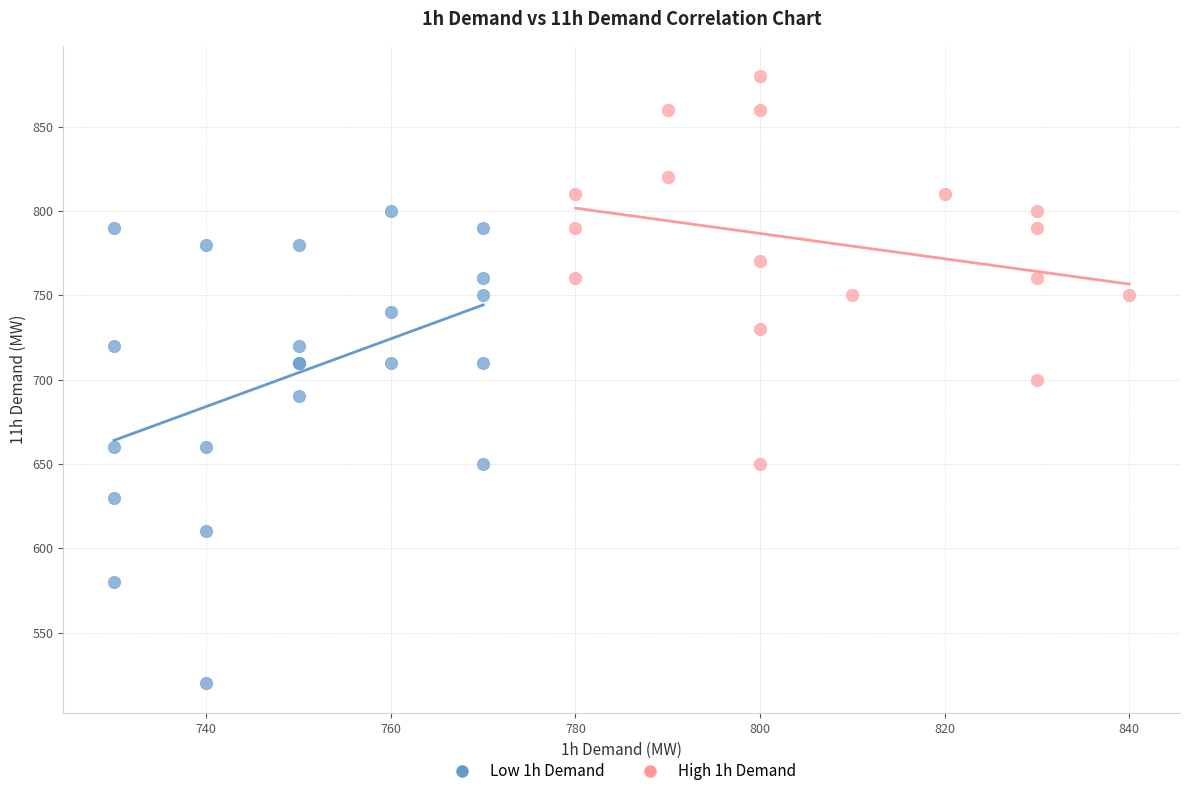

Which series has the largest Y range (max minus min)?

Low 1h Demand